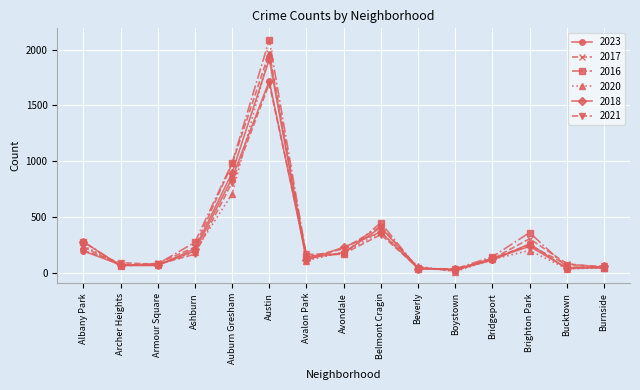

Is the value of 2016 at Avalon Park greater than the value of 2018 at Archer Heights?

Yes